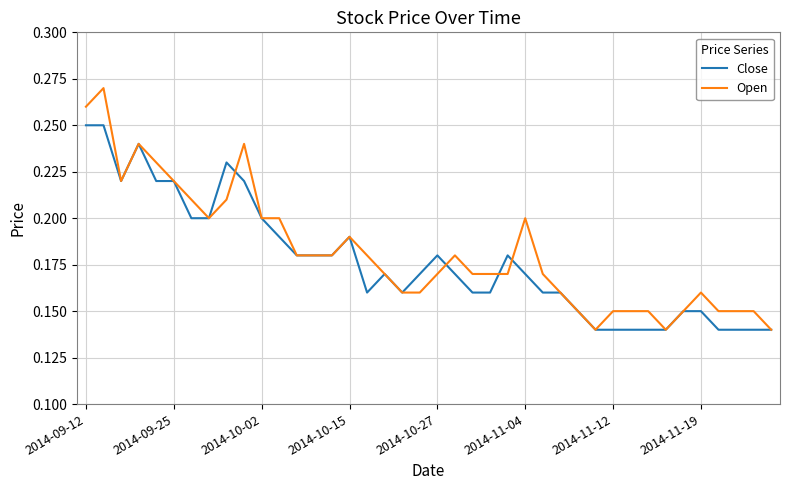

Rank the series by their maximum value, from lowest to highest.

Close, Open